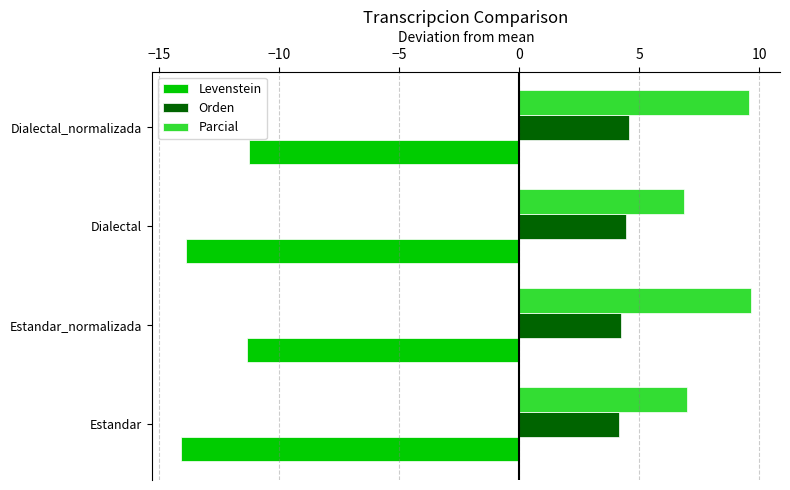

What is the lowest value of the Levenstein series?

-14.1